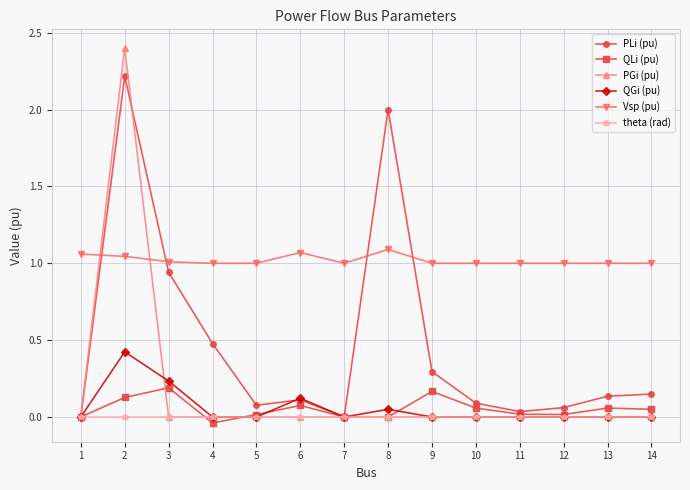

Does the chart display data point markers on the line(s)?

Yes